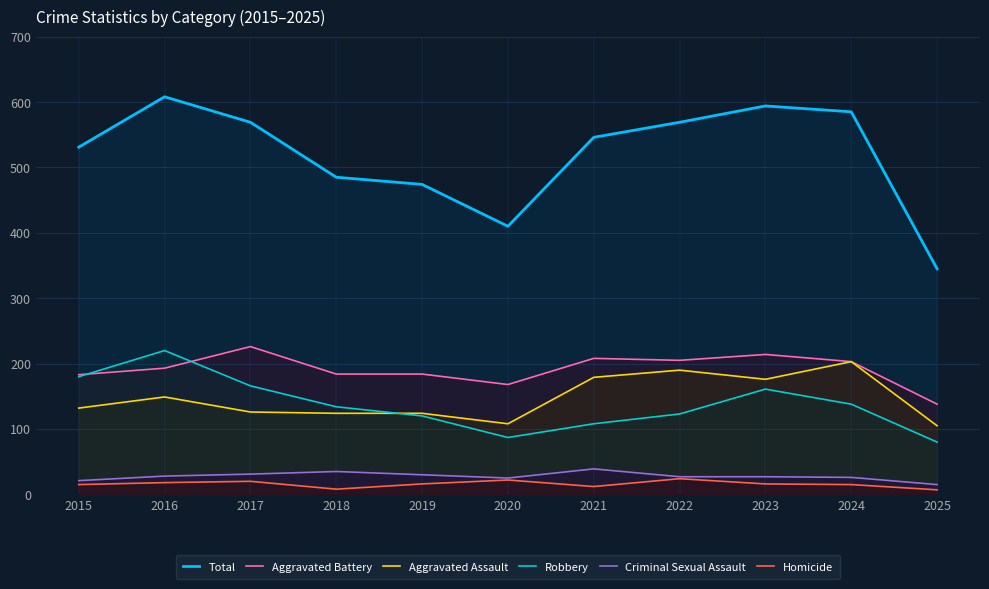

Reading left to right, what are all the values shown in this chart?

Total: 2015=531	2016=608	2017=569	2018=485	2019=474	2020=410	2021=546	2022=569	2023=594	2024=585	2025=345
Aggravated Battery: 2015=183	2016=193	2017=226	2018=184	2019=184	2020=168	2021=208	2022=205	2023=214	2024=203	2025=138
Aggravated Assault: 2015=132	2016=149	2017=126	2018=124	2019=124	2020=108	2021=179	2022=190	2023=176	2024=203	2025=105
Robbery: 2015=180	2016=220	2017=166	2018=134	2019=120	2020=87	2021=108	2022=123	2023=161	2024=138	2025=80
Criminal Sexual Assault: 2015=21	2016=28	2017=31	2018=35	2019=30	2020=25	2021=39	2022=27	2023=27	2024=26	2025=15
Homicide: 2015=15	2016=18	2017=20	2018=8	2019=16	2020=22	2021=12	2022=24	2023=16	2024=15	2025=7